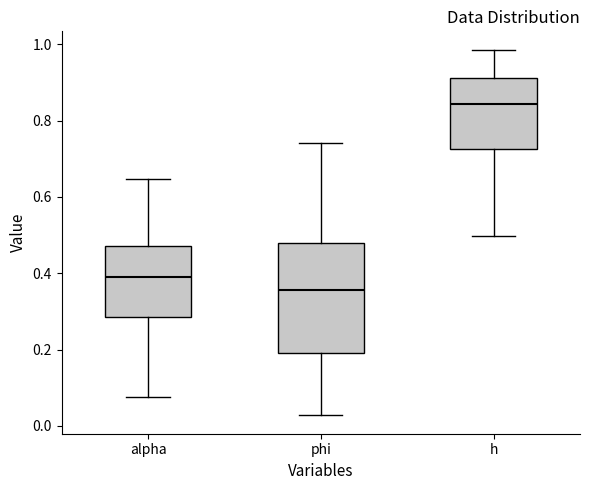

Where does the upper whisker of the box for phi end on the y-axis? The values are not printed on the chart, so give them approximately, as read against the axis.

0.74